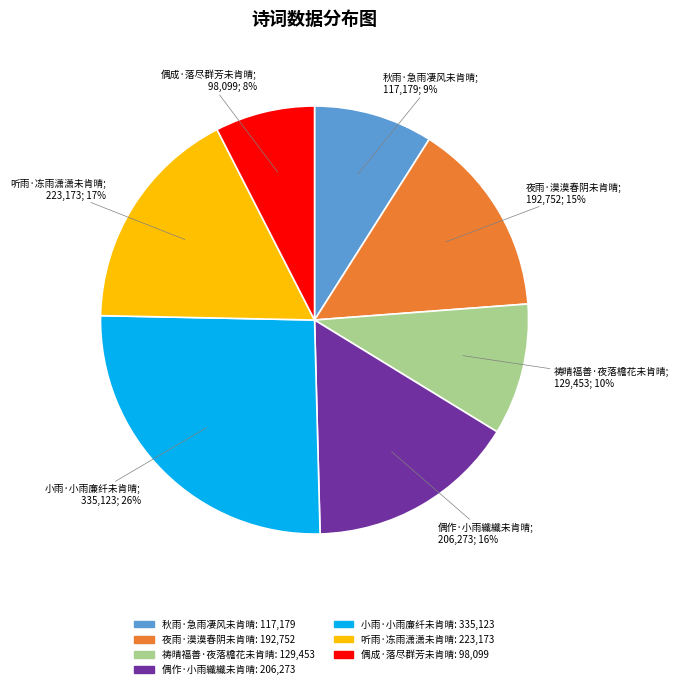

Is there a majority slice in this chart?

No